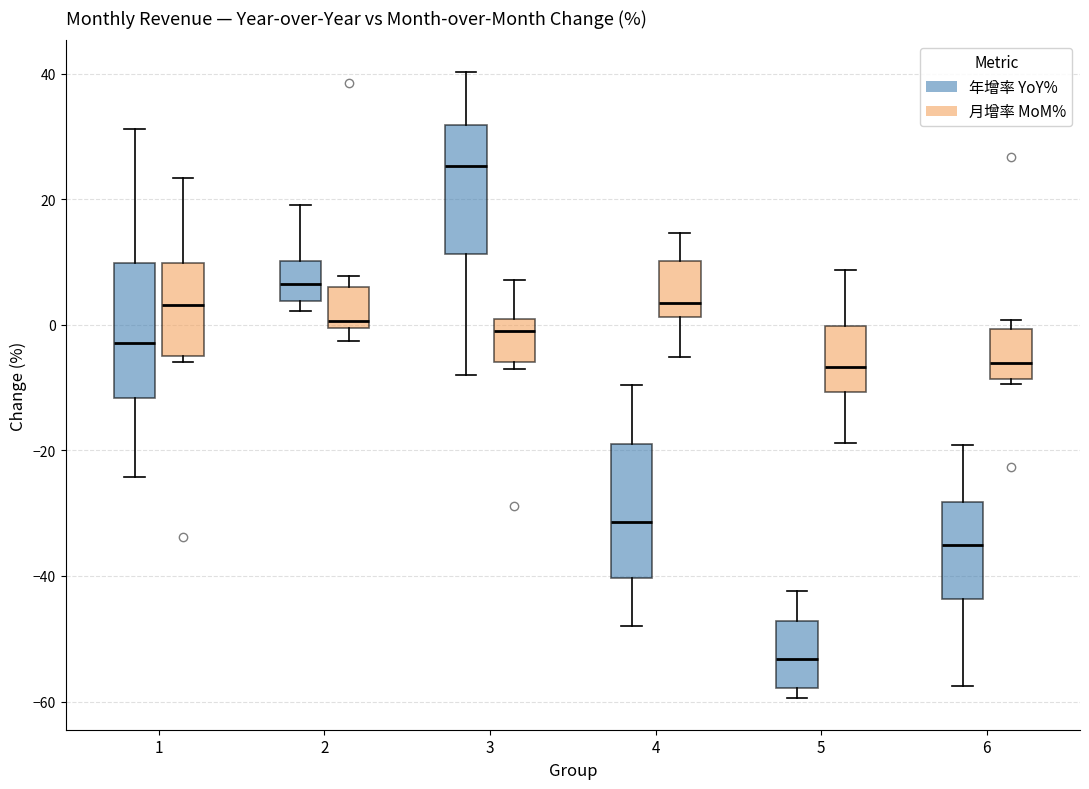

Reading left to right, read every box against the y-axis: the position of its median line, the range the box covers, and the ends of its whiskers. The values are not printed on the chart, so give them approximately, as read against the axis.

1 (年增率 YoY%): median -2, box -12 to 10, whiskers -24 to 32
1 (月增率 MoM%): median 4, box -4 to 10, whiskers -6 to 24
2 (年增率 YoY%): median 6, box 4 to 10, whiskers 2 to 20
2 (月增率 MoM%): median 0 (just above the box's lower edge), box 0 to 6, whiskers -2 to 8
3 (年增率 YoY%): median 26, box 12 to 32, whiskers -8 to 40
3 (月增率 MoM%): median -2, box -6 to 0, whiskers -8 to 8
4 (年增率 YoY%): median -32, box -40 to -18, whiskers -48 to -10
4 (月增率 MoM%): median 4, box 2 to 10, whiskers -6 to 14
5 (年增率 YoY%): median -54, box -58 to -48, whiskers -60 to -42
5 (月增率 MoM%): median -6, box -10 to 0, whiskers -18 to 8
6 (年增率 YoY%): median -34, box -44 to -28, whiskers -58 to -20
6 (月增率 MoM%): median -6, box -8 to 0, whiskers -10 to 0 (just above the box's upper edge)